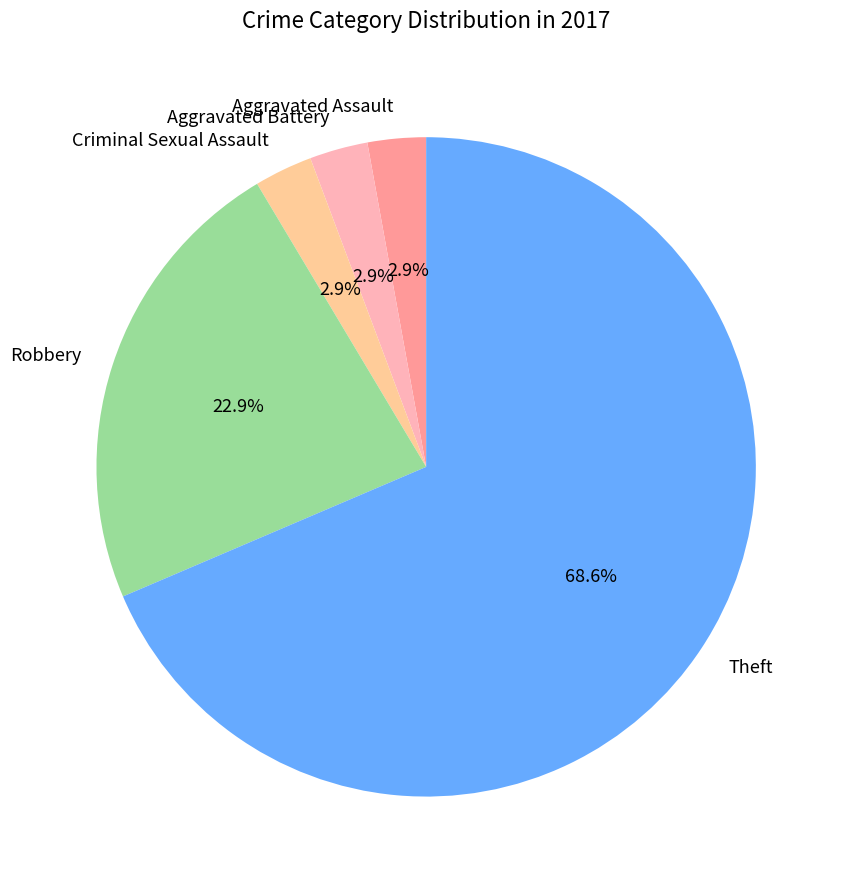

Between Robbery and Aggravated Battery, which is larger?

Robbery